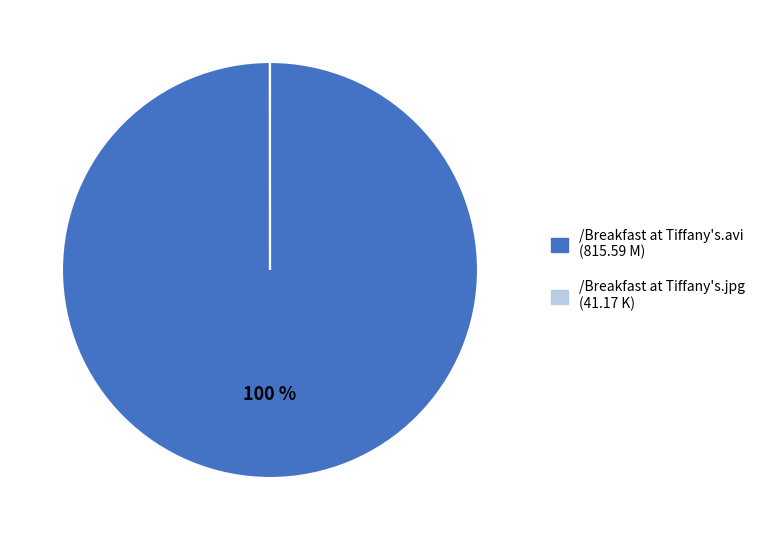

True or false: /Breakfast at Tiffany's.avi accounts for 100% of the total.

True